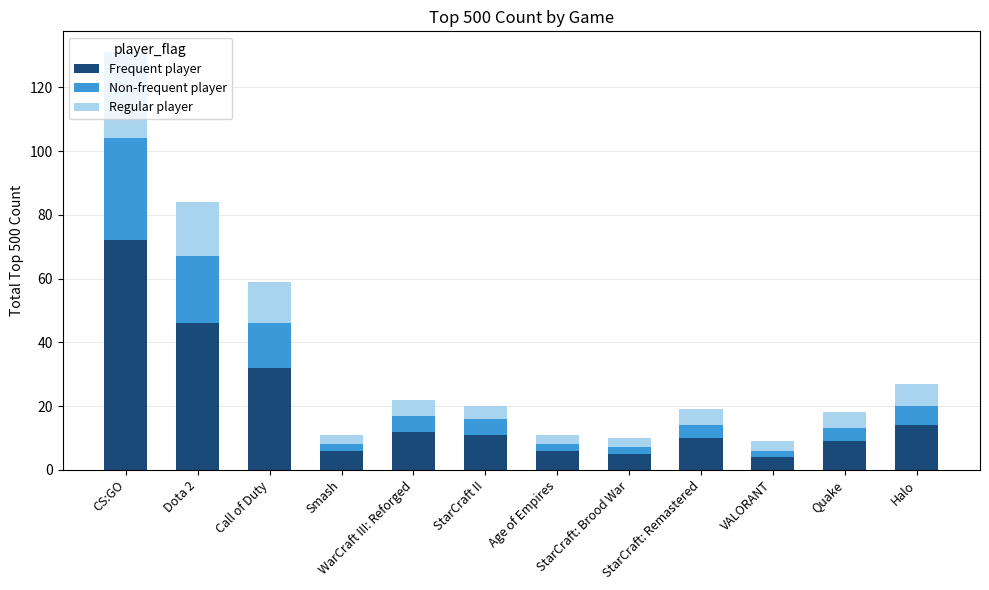

At which label does Non-frequent player first exceed 5?

CS:GO